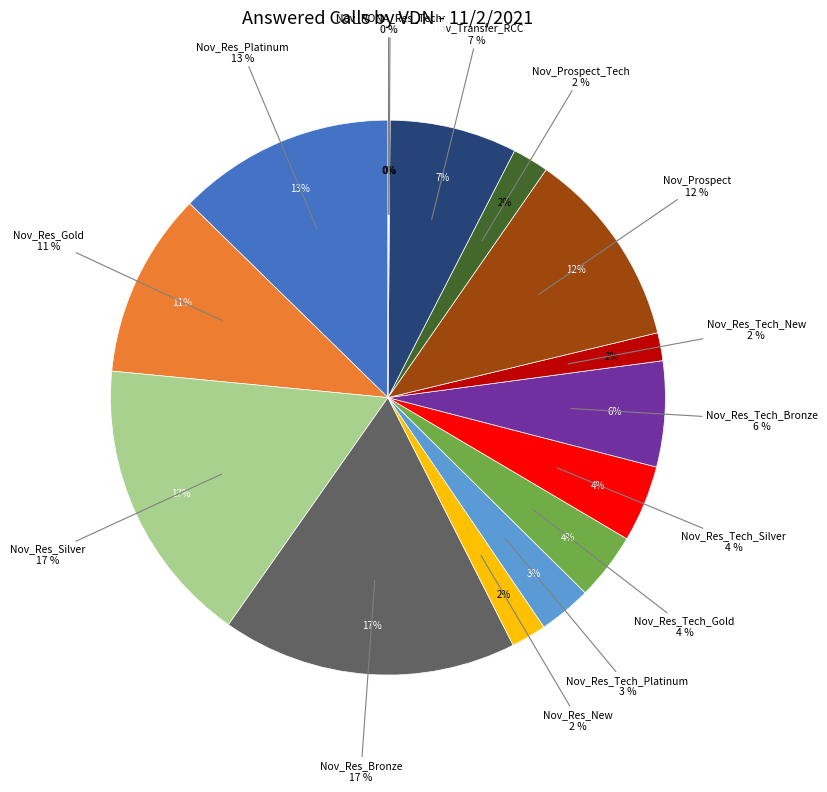

Rank the categories by value from lowest to highest.

Nov_RONA_Prospect, Nov_RONA_Res_Other, Nov_RONA_Res_Tech, Nov_Res_Tech_New, Nov_Res_New, Nov_Prospect_Tech, Nov_Res_Tech_Platinum, Nov_Res_Tech_Gold, Nov_Res_Tech_Silver, Nov_Res_Tech_Bronze, Nov_Transfer_RCC, Nov_Res_Gold, Nov_Prospect, Nov_Res_Platinum, Nov_Res_Silver, Nov_Res_Bronze